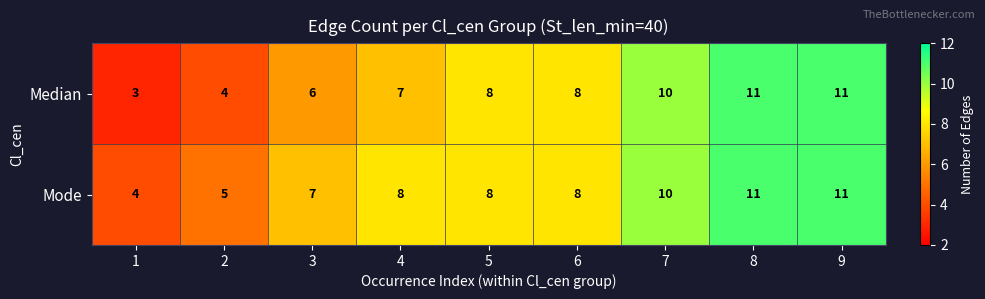

The Median series shows 8 at 6. True or false?

True